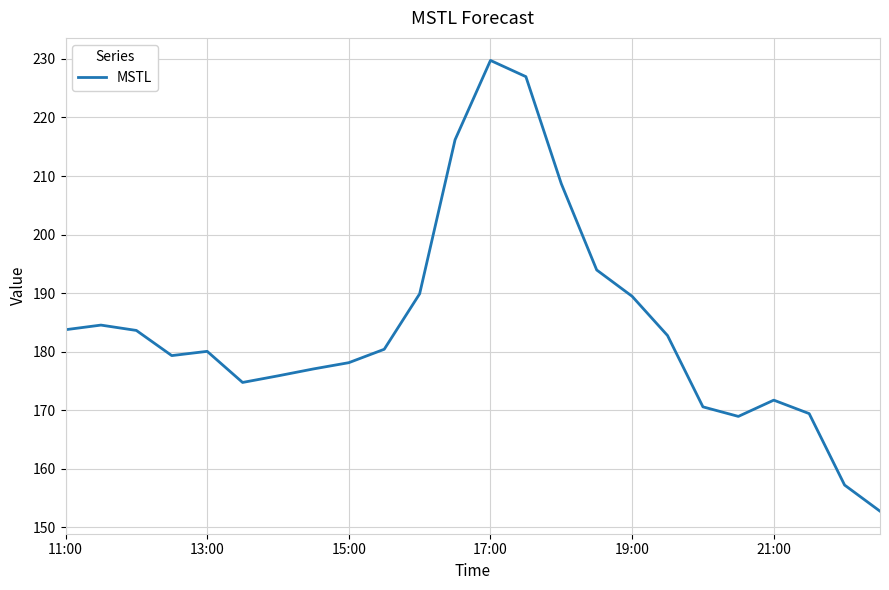

What is the maximum value shown in the chart?

229.7